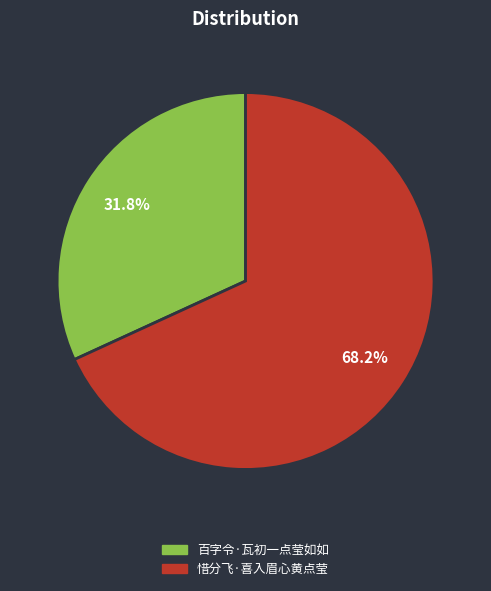

To the nearest percent, what portion does 百字令·瓦初一点莹如如 represent?

32%